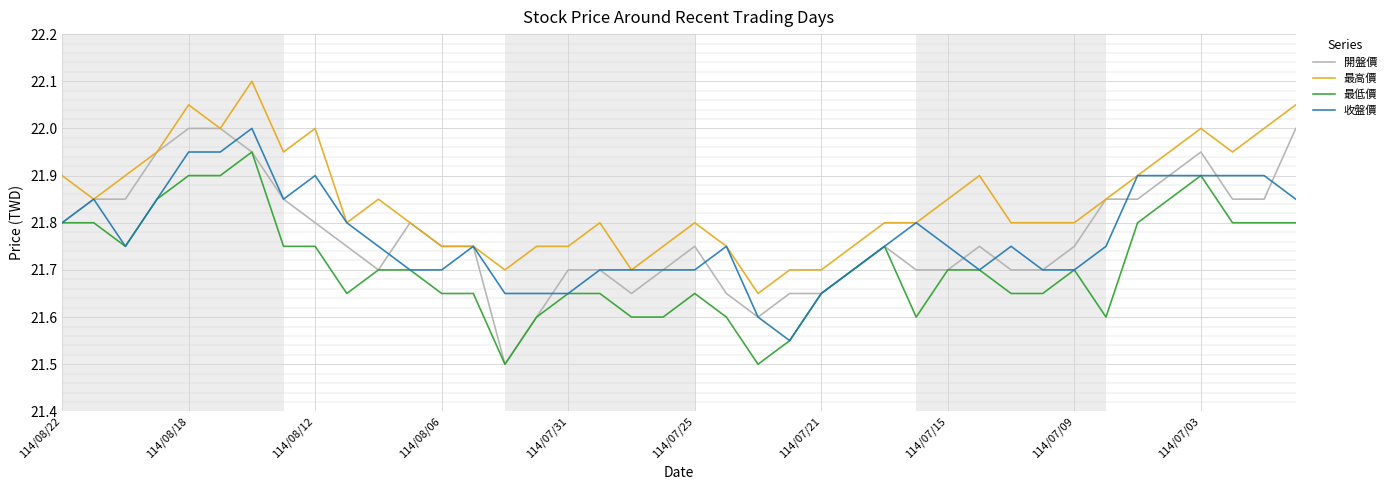

Which series has the widest spread of values?

開盤價